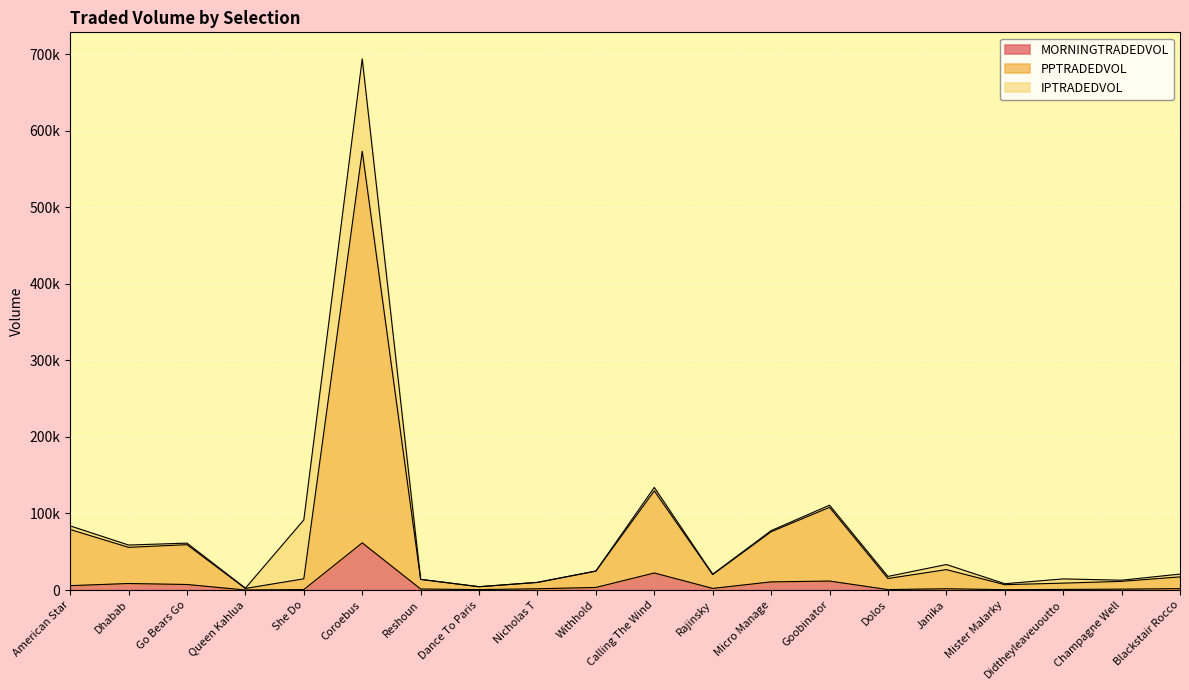

What is the label of the 17th point from the right?

Queen Kahlua